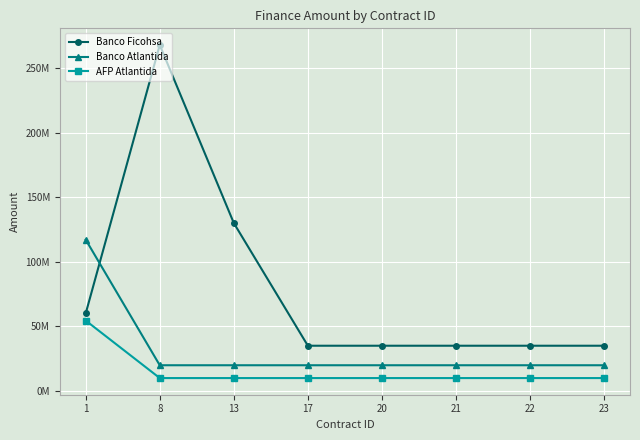

What is the sum of all Banco Atlantida values?

256314813.8